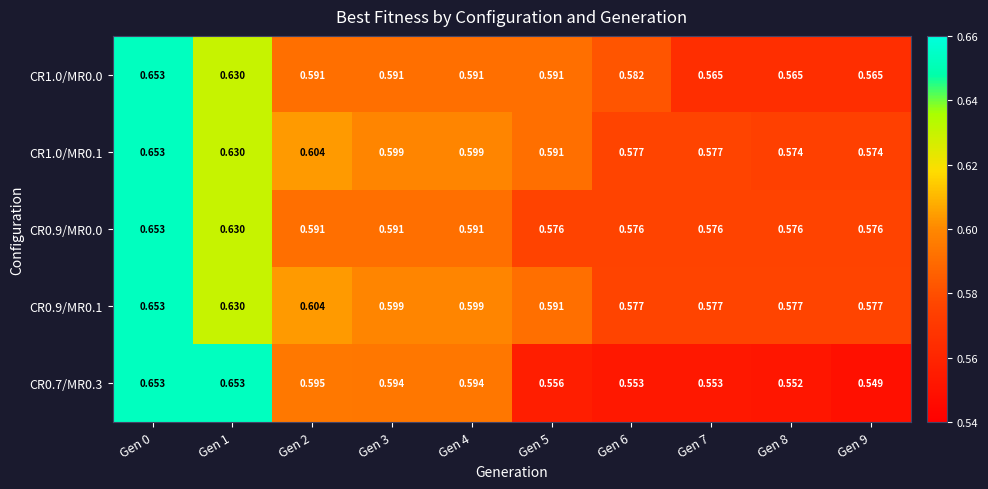

Is the value of CR0.7/MR0.3 at Gen 7 greater than the value of CR0.9/MR0.1 at Gen 2?

No